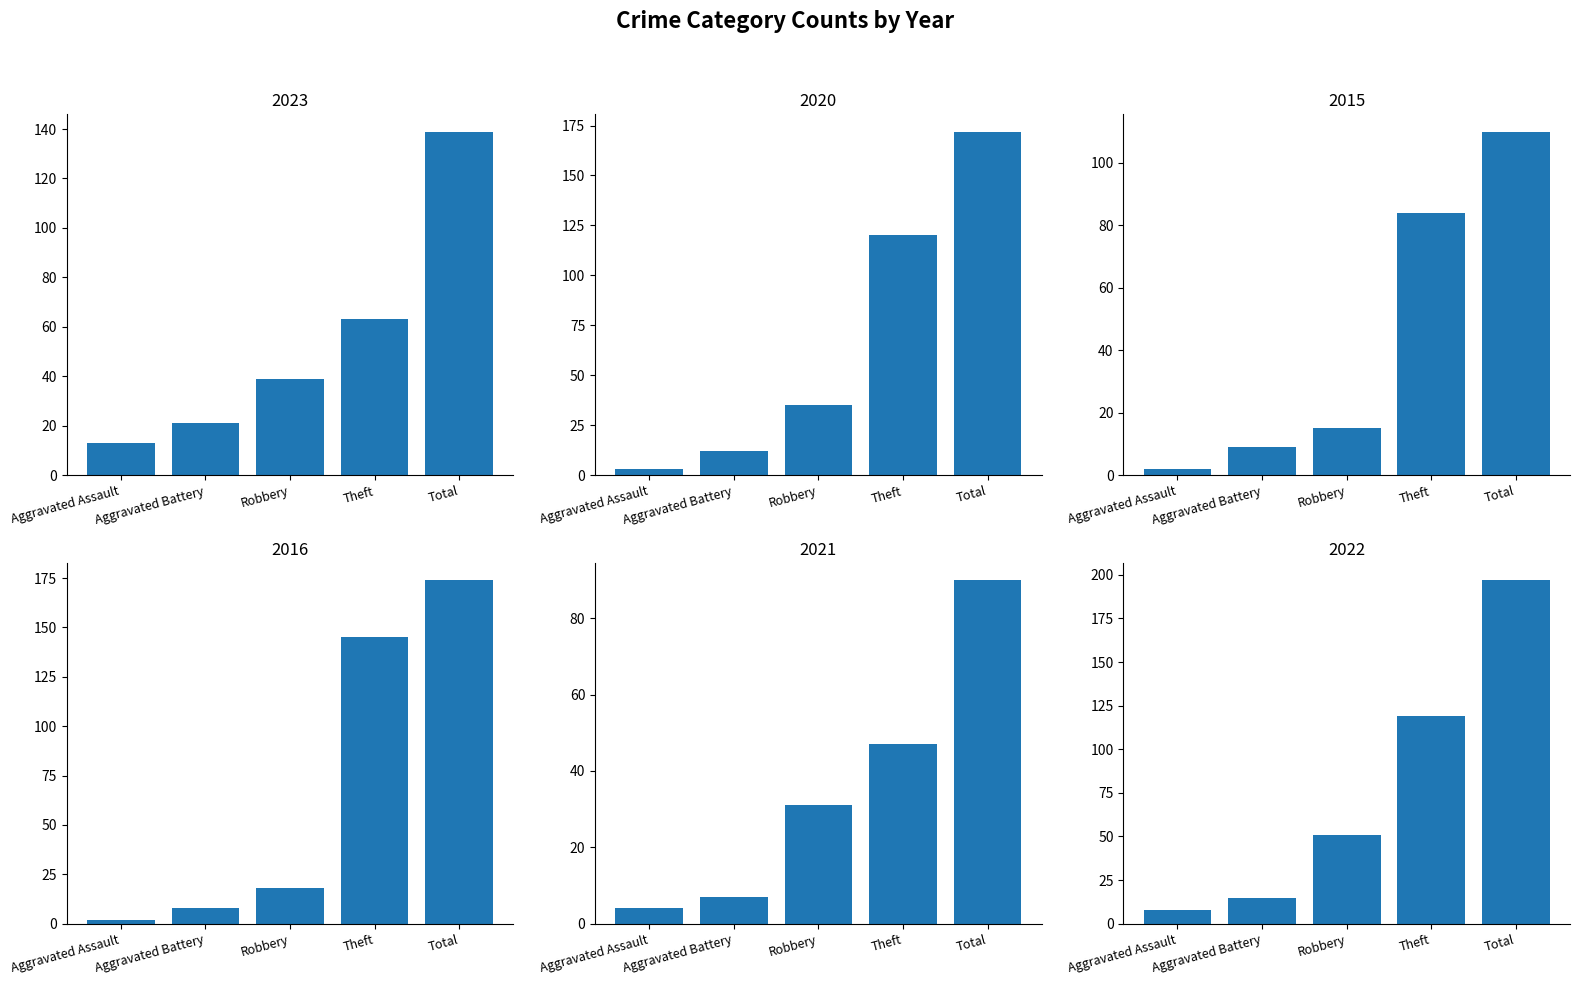

Which series has the largest total across all categories?

2022